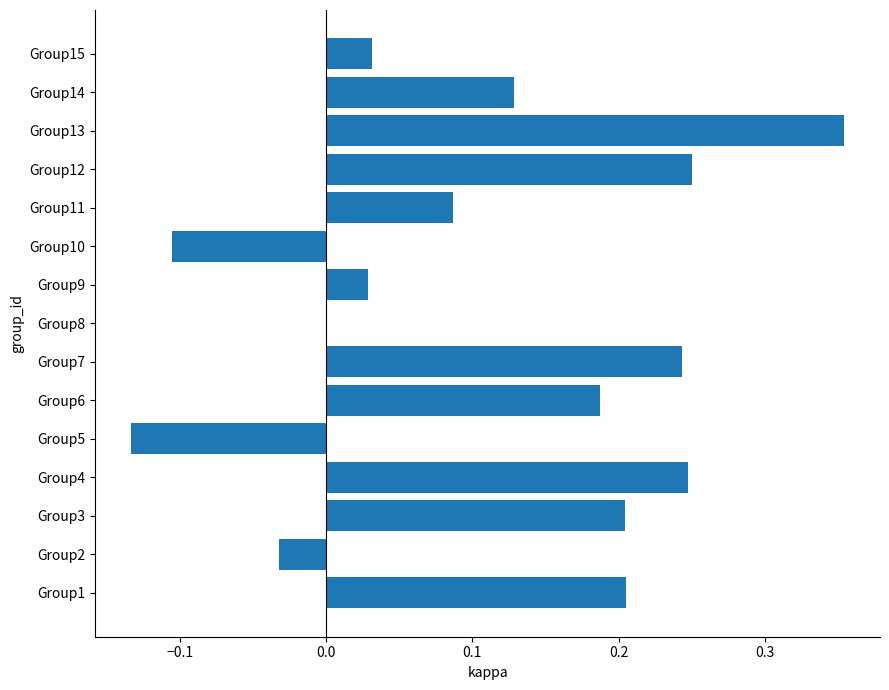

Are the bars horizontal?

Yes